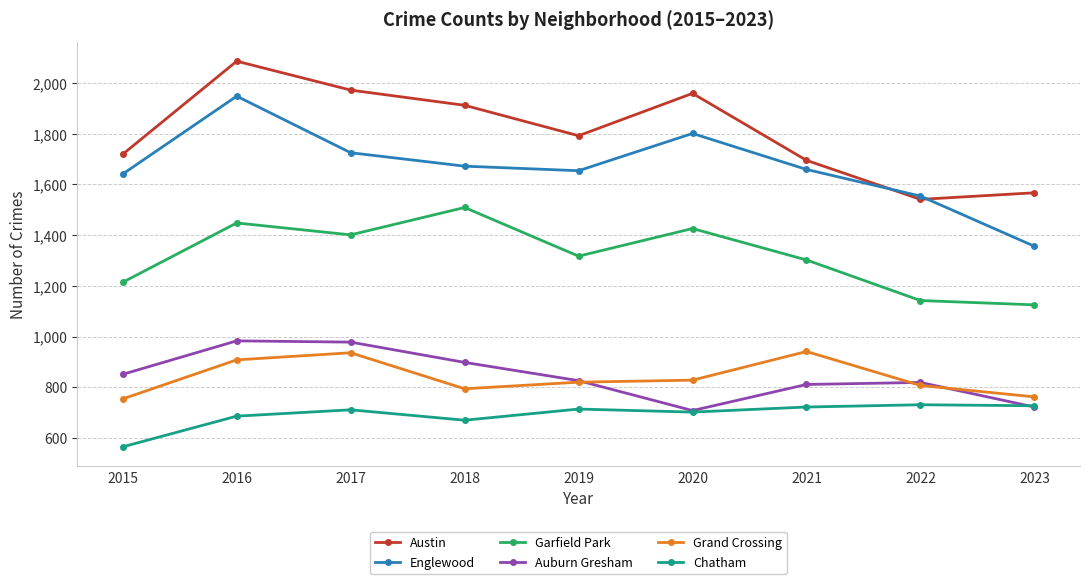

True or false: Chatham and Austin intersect in this chart.

False